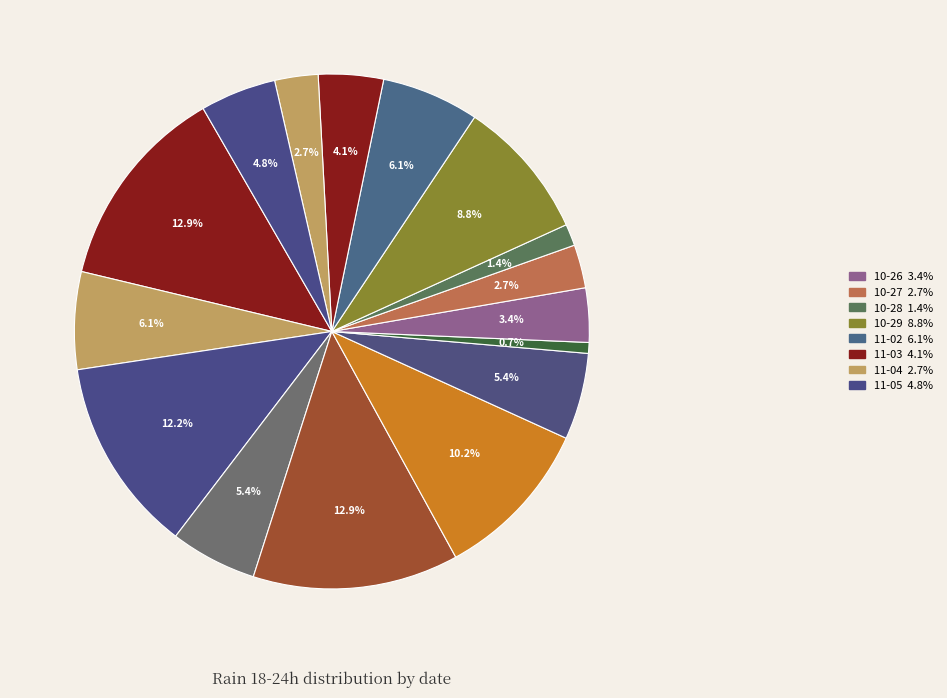

How many slices are in this pie chart?

16